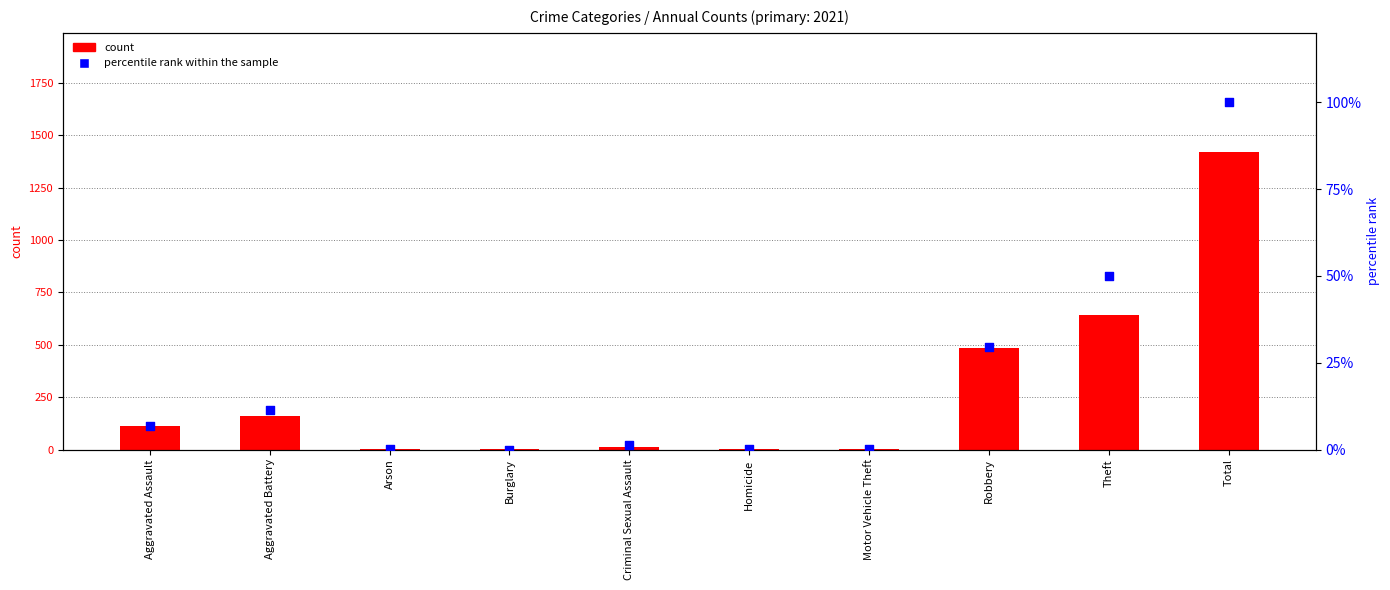

Is the value of percentile rank within the sample at Theft greater than the value of count at Arson?

Yes